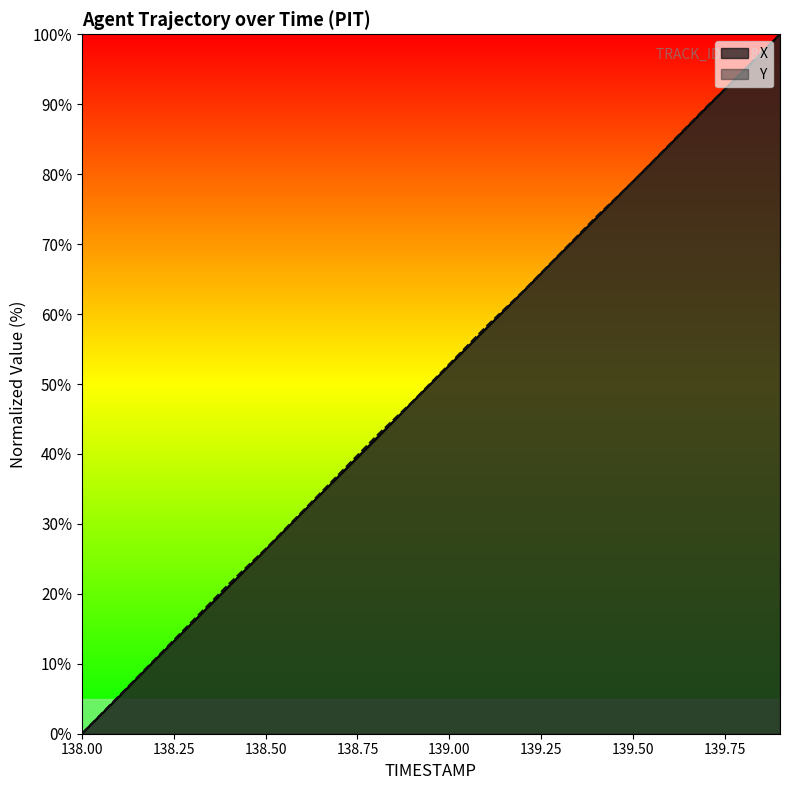

List the labels in order of X value, largest first.

139.9, 139.8, 139.7, 139.6, 139.5, 139.4, 139.3, 139.2, 139.1, 139.0, 138.9, 138.8, 138.7, 138.6, 138.5, 138.4, 138.3, 138.2, 138.1, 138.0